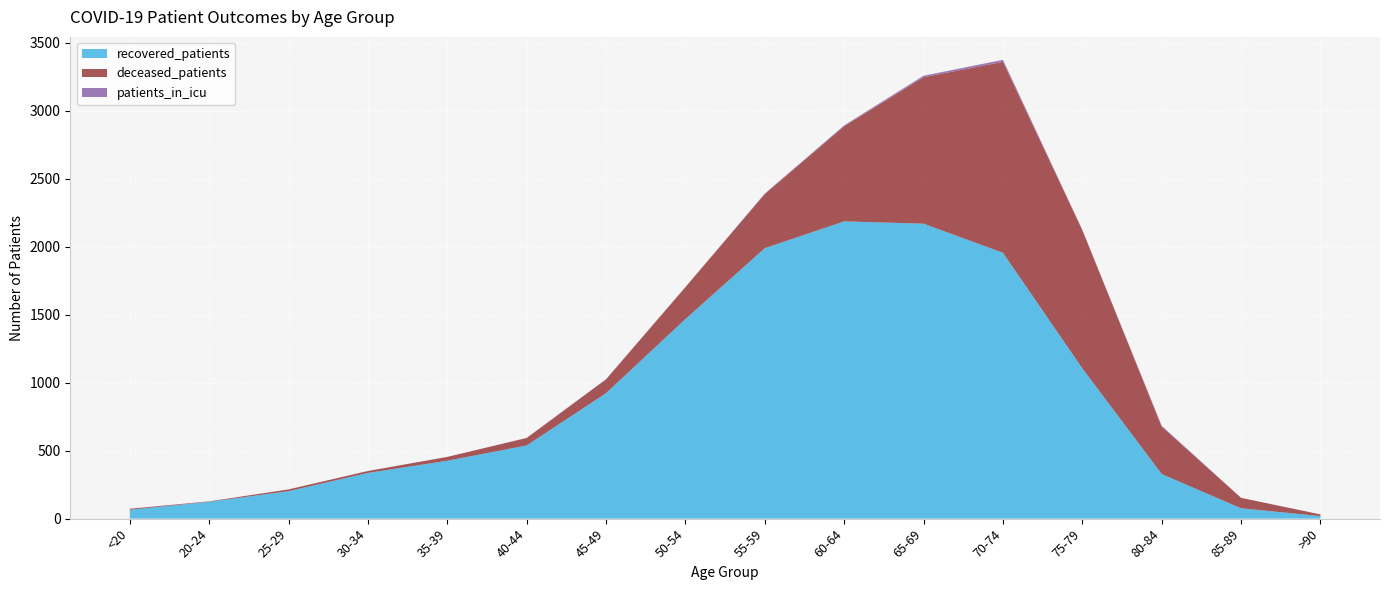

How many times do recovered_patients and deceased_patients cross each other?

2